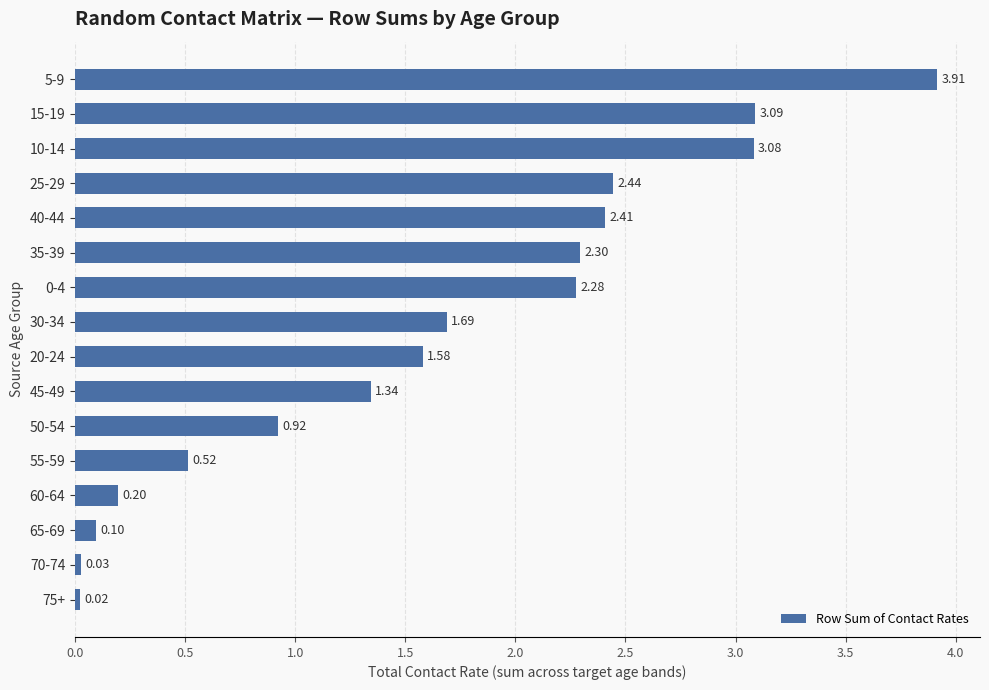

How many values are below 1?

6